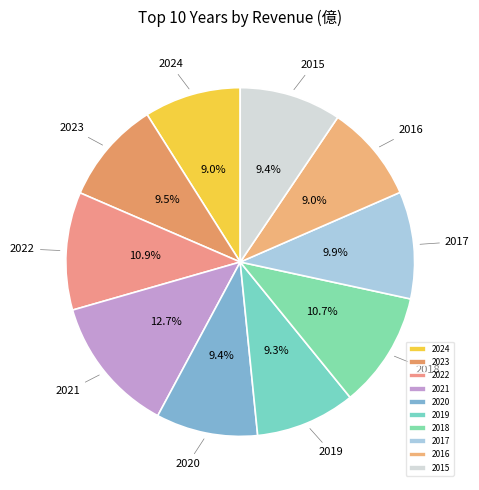

Which slice is the largest?

2021